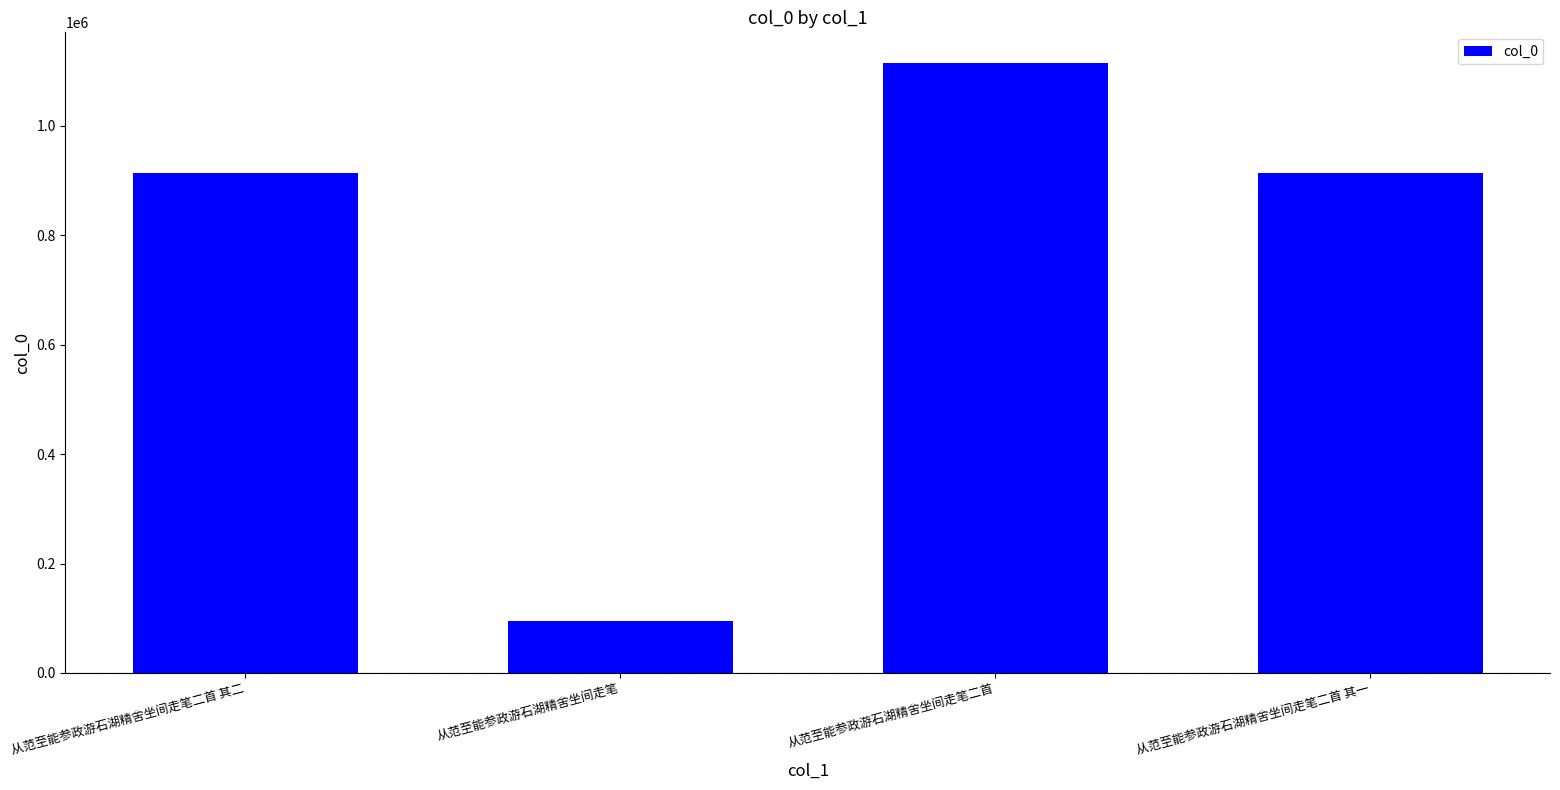

The value at 从范至能参政游石湖精舍坐间走笔二首 其一 is 914028. True or false?

True